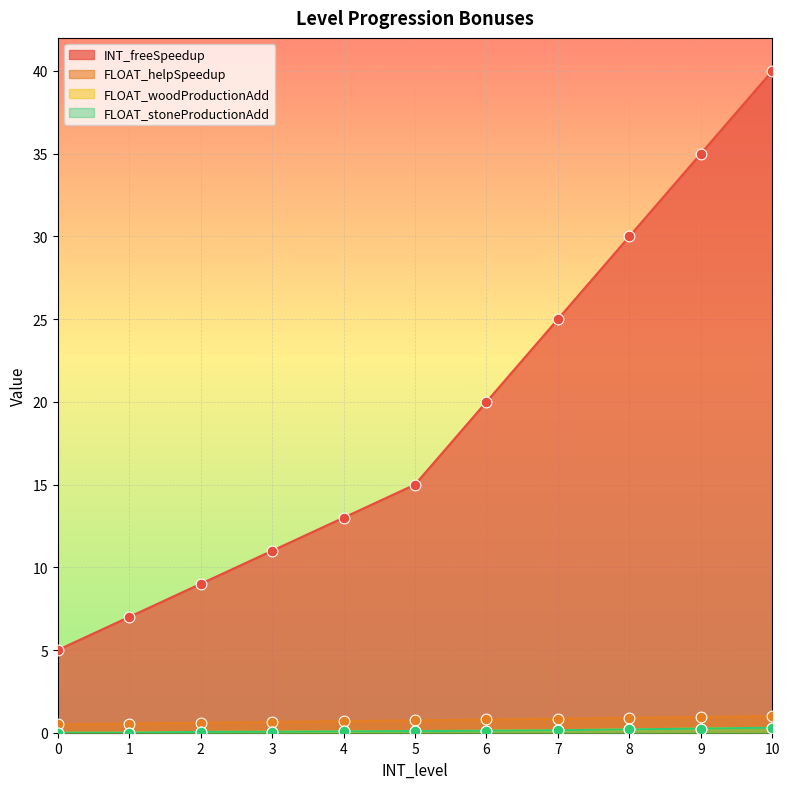

Which series reaches the minimum Y coordinate?

FLOAT_woodProductionAdd